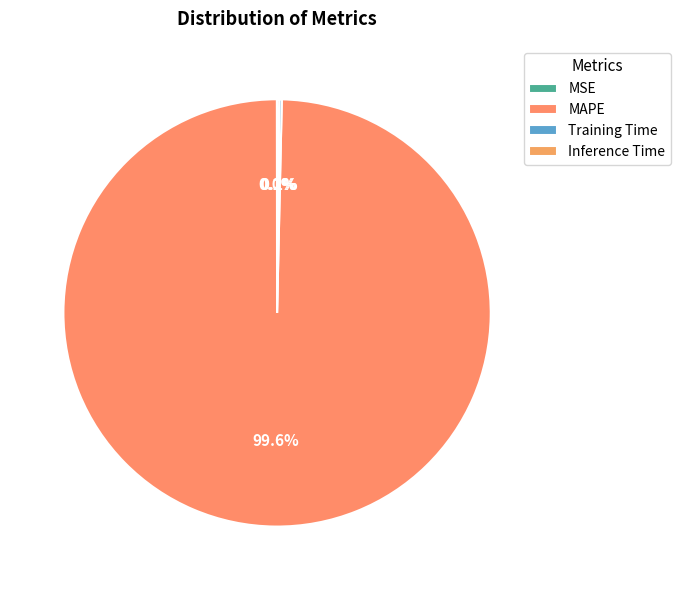

Which category has the smallest portion of the pie?

MSE